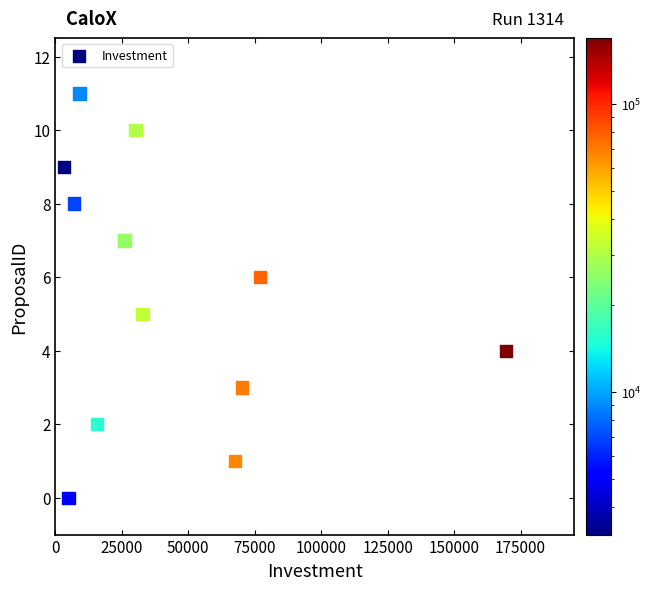

What is the range of X values (max minus min)?

166400